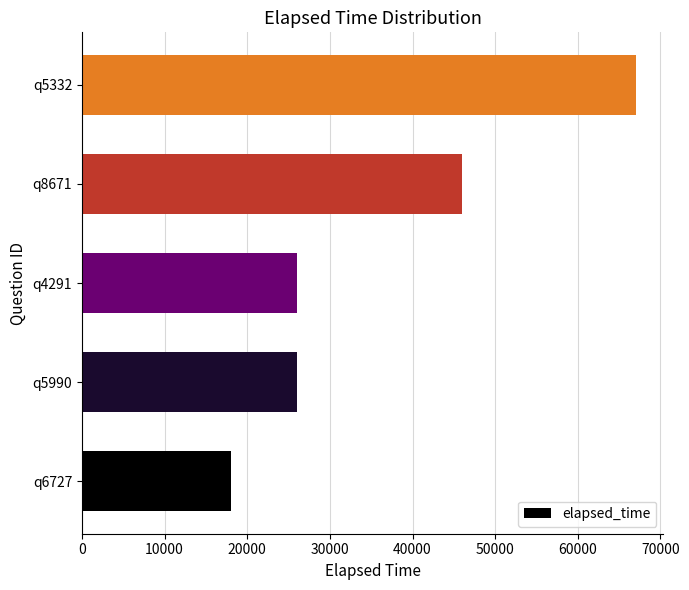

What is the change in value from q5990 to q8671?

+20000